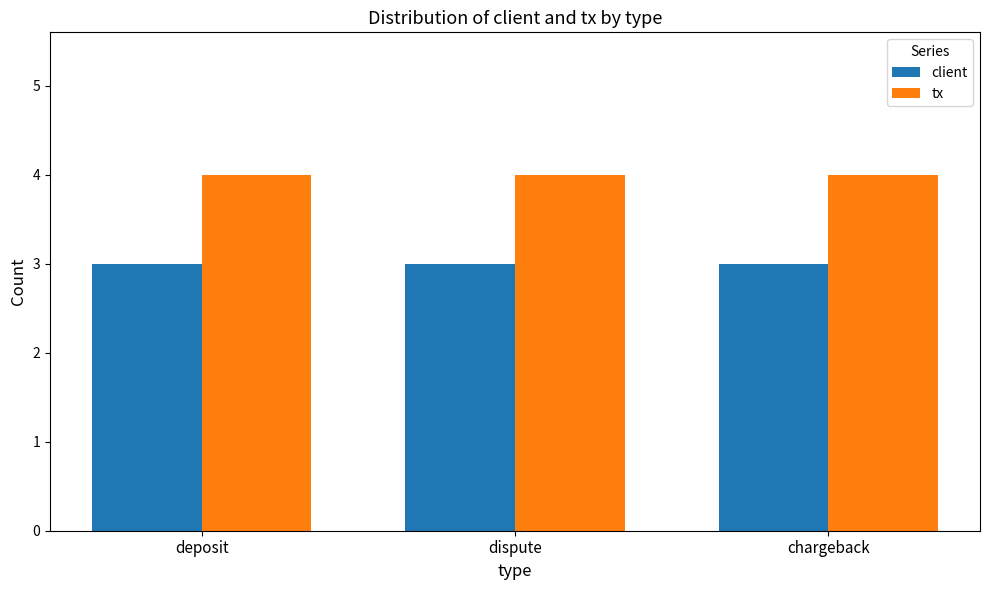

List the series in order of their overall mean, lowest first.

client, tx